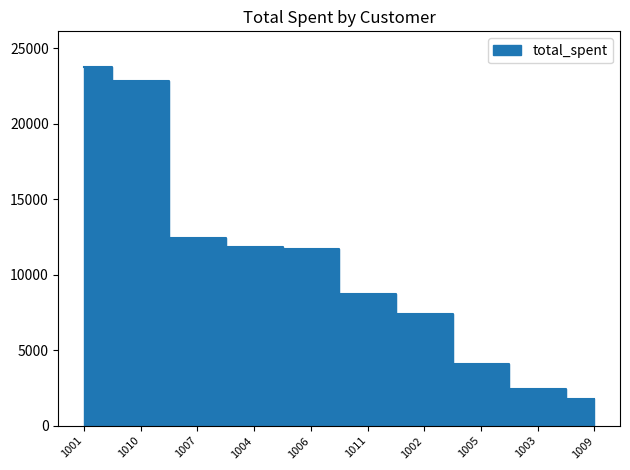

Does the chart have visible grid lines?

No